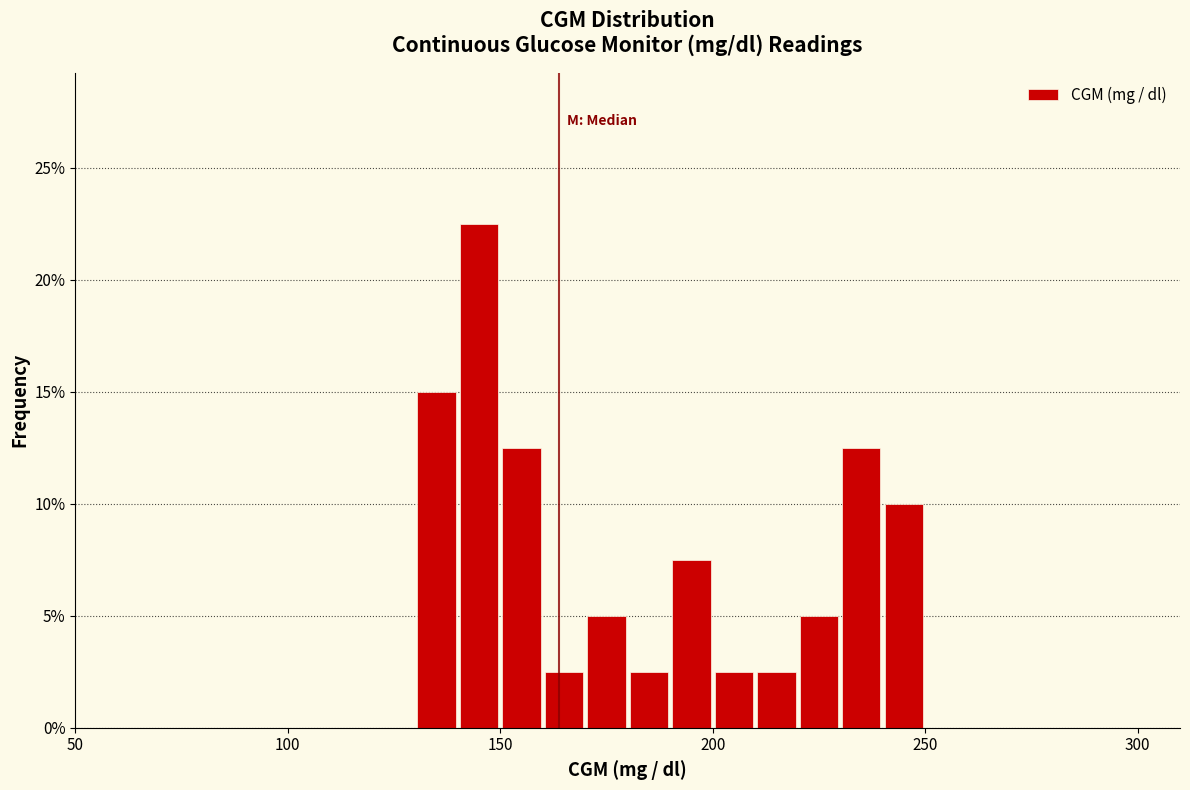

Read against the x-axis, roughly where is the centre of the tallest bar?

145